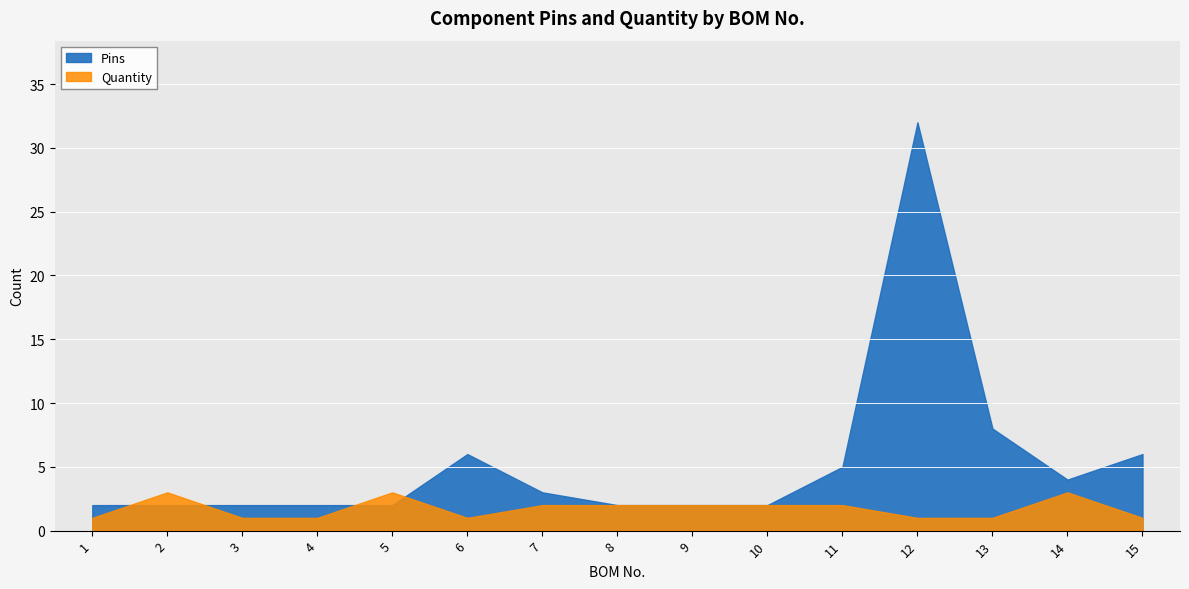

Count the number of categories in the chart.

15